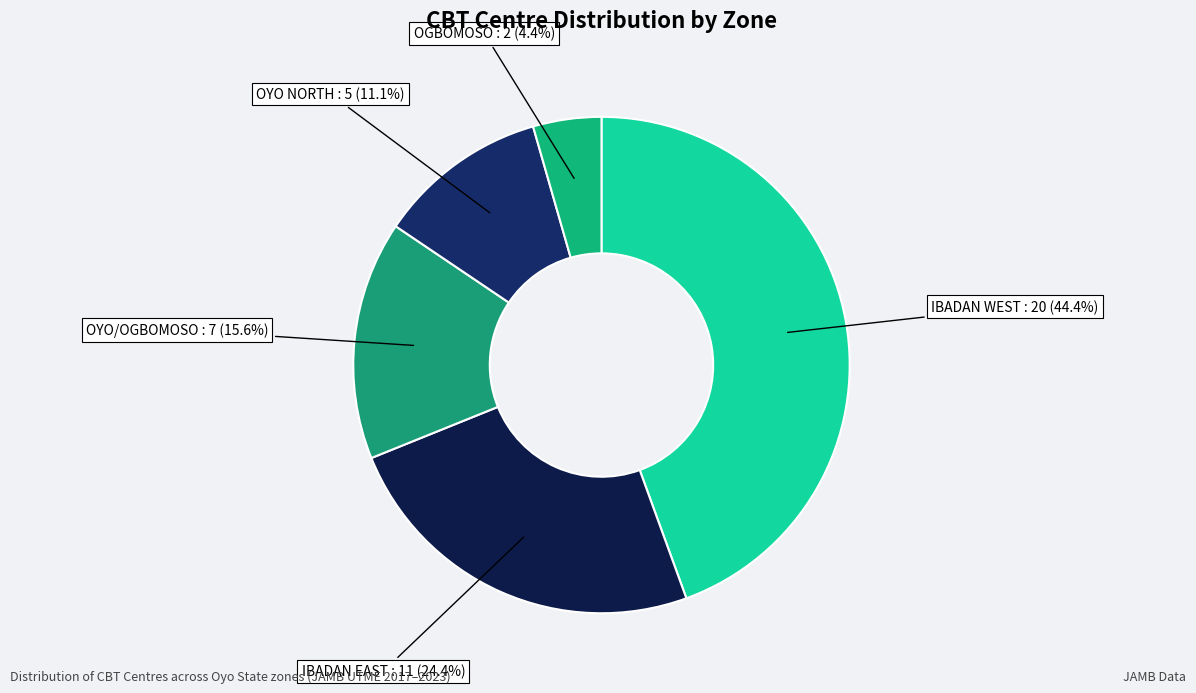

Does OYO/OGBOMOSO account for over 50% of the chart?

No